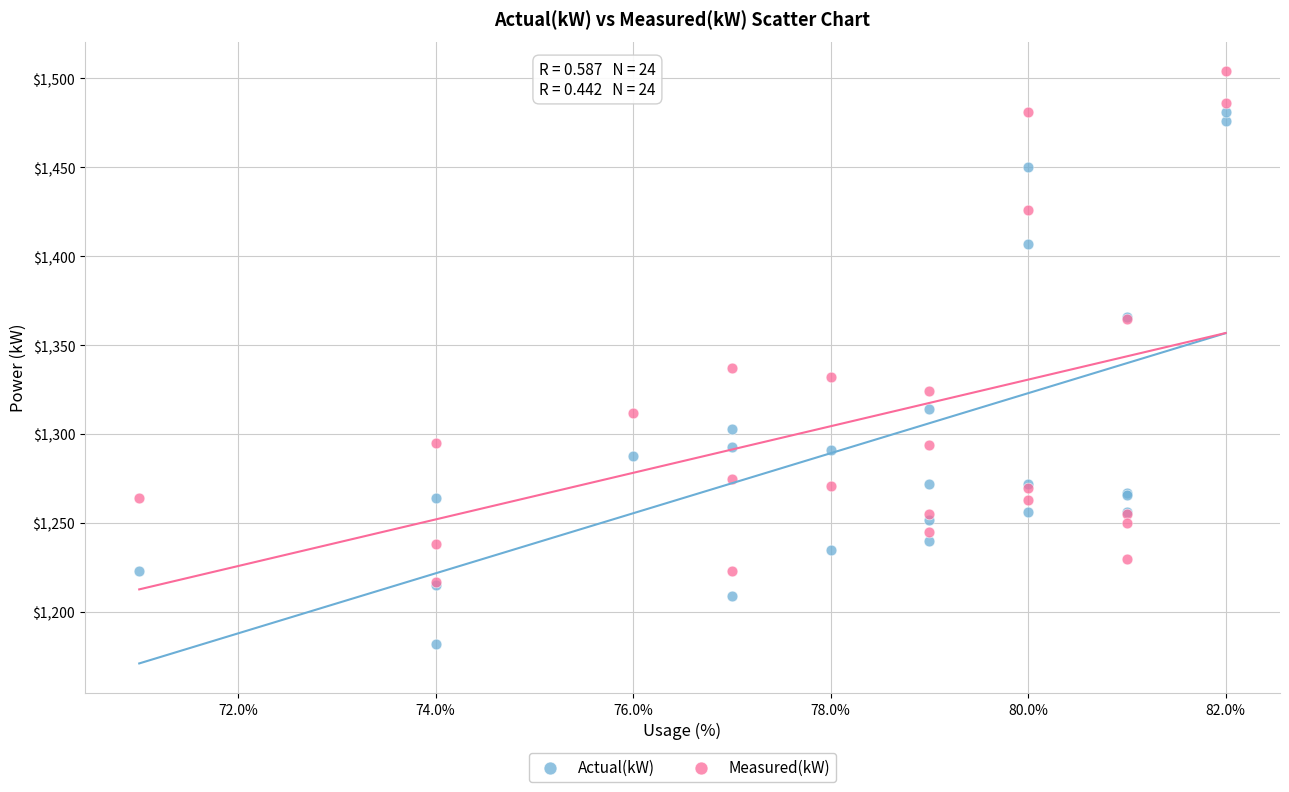

Across all series, what Y value is closest to 1343?

1337